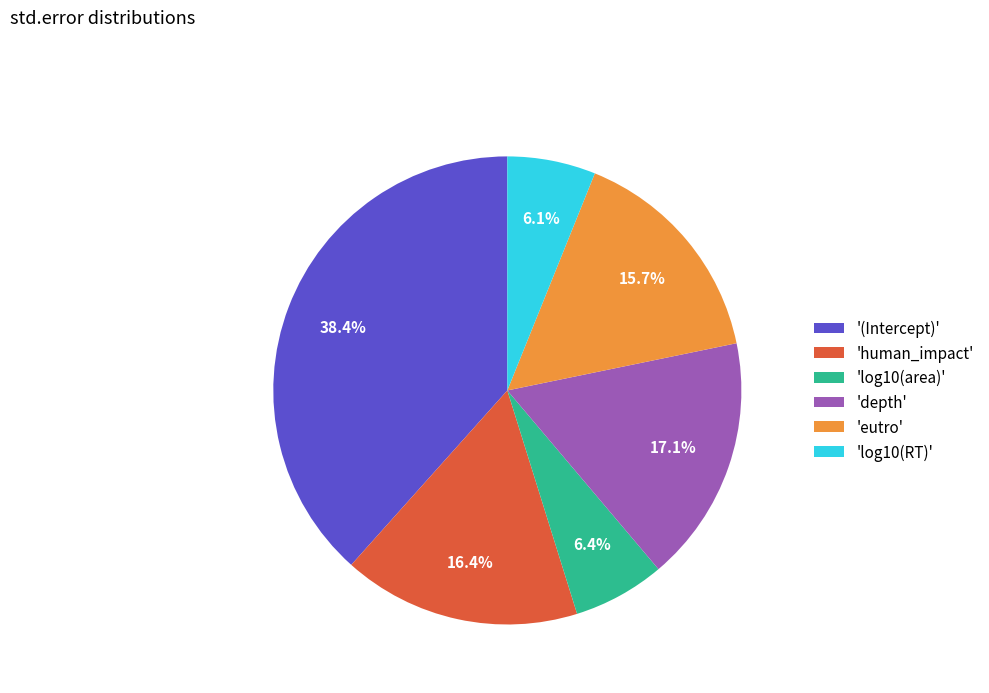

To the nearest percent, what is the difference between the largest and smallest slice percentages?

32%